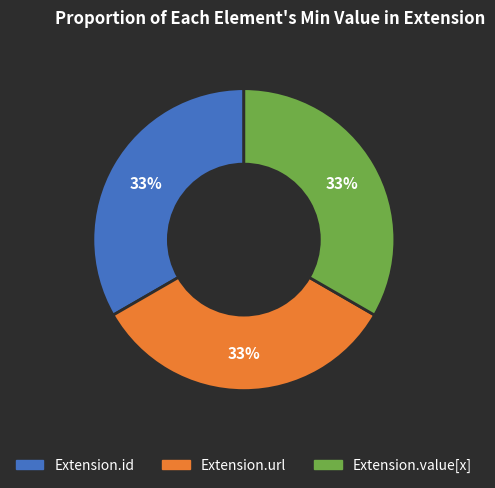

To the nearest percent, what is the average slice percentage?

33%